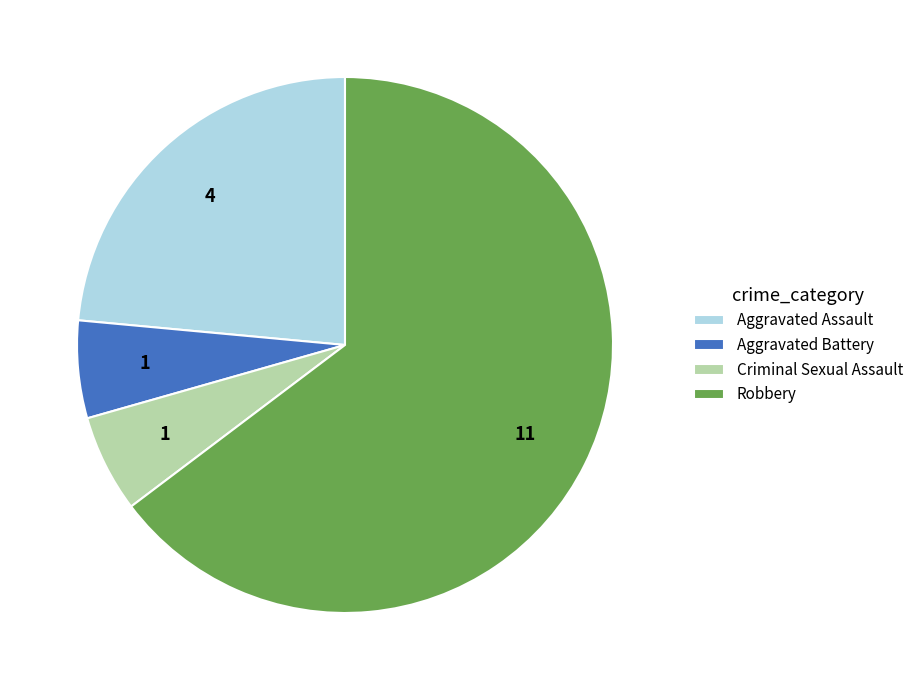

True or false: Aggravated Battery accounts for 6% of the total.

True